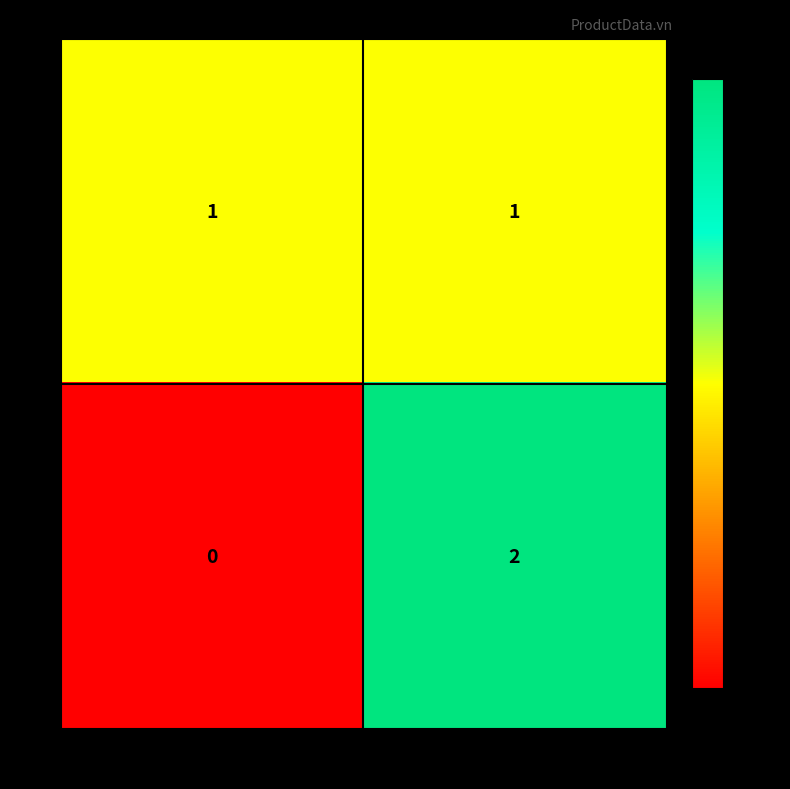

At which category is the sum across all series the highest?

id vật liệu